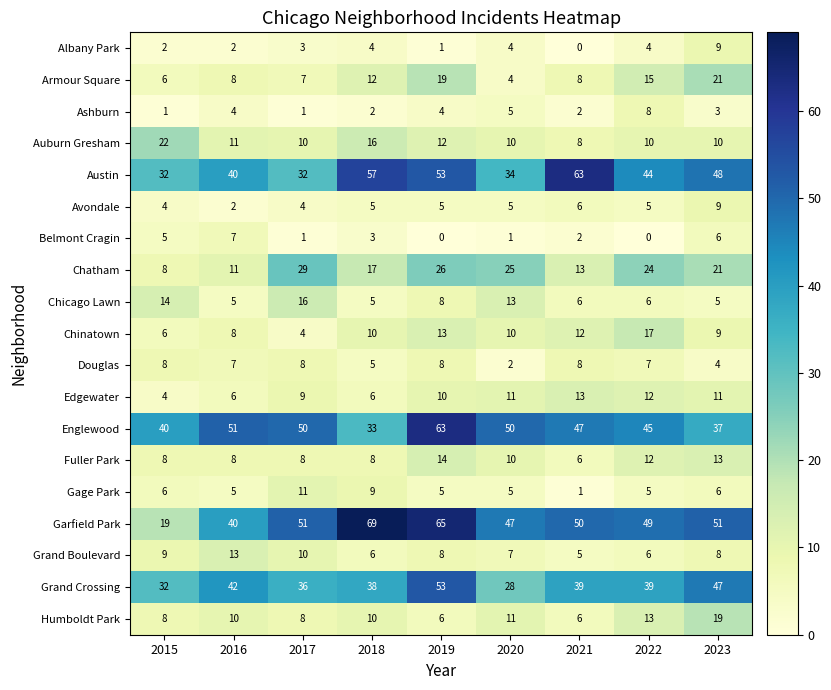

True or false: Auburn Gresham has a value of 12 at 2019.

True